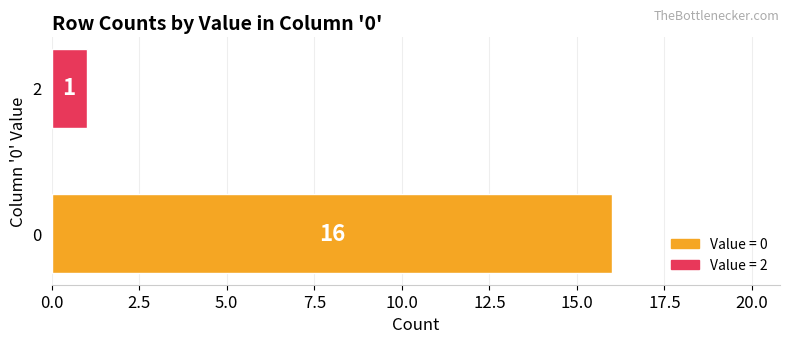

Does the chart contain any negative values?

No